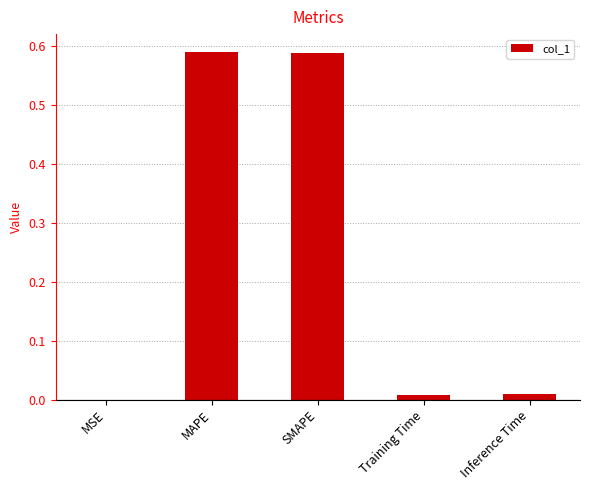

How many categories are shown in the chart?

5